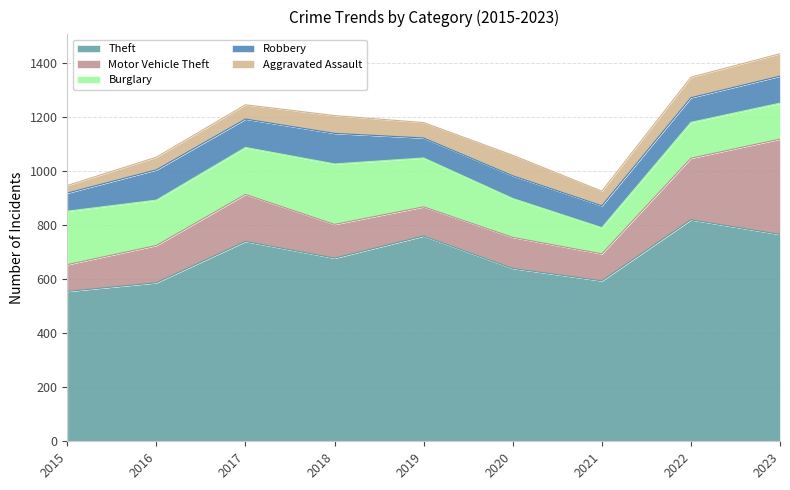

What is the total value across all series at 2016?

1052